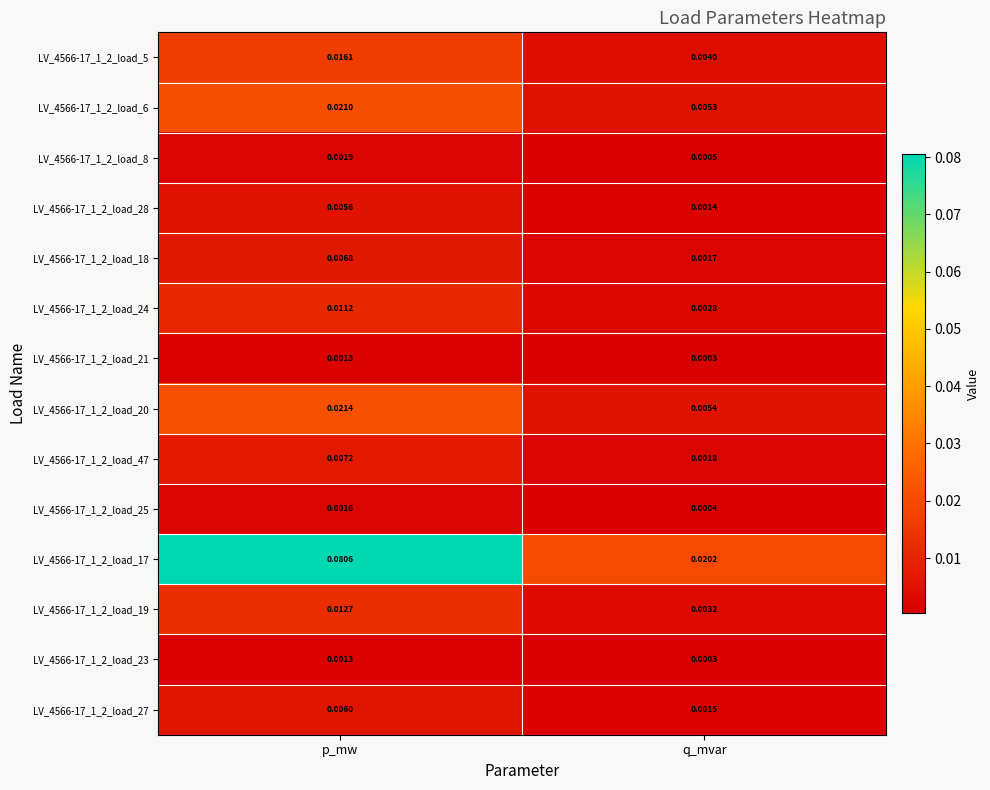

At which label is LV_4566-17_1_2_load_28 closest to 0?

q_mvar